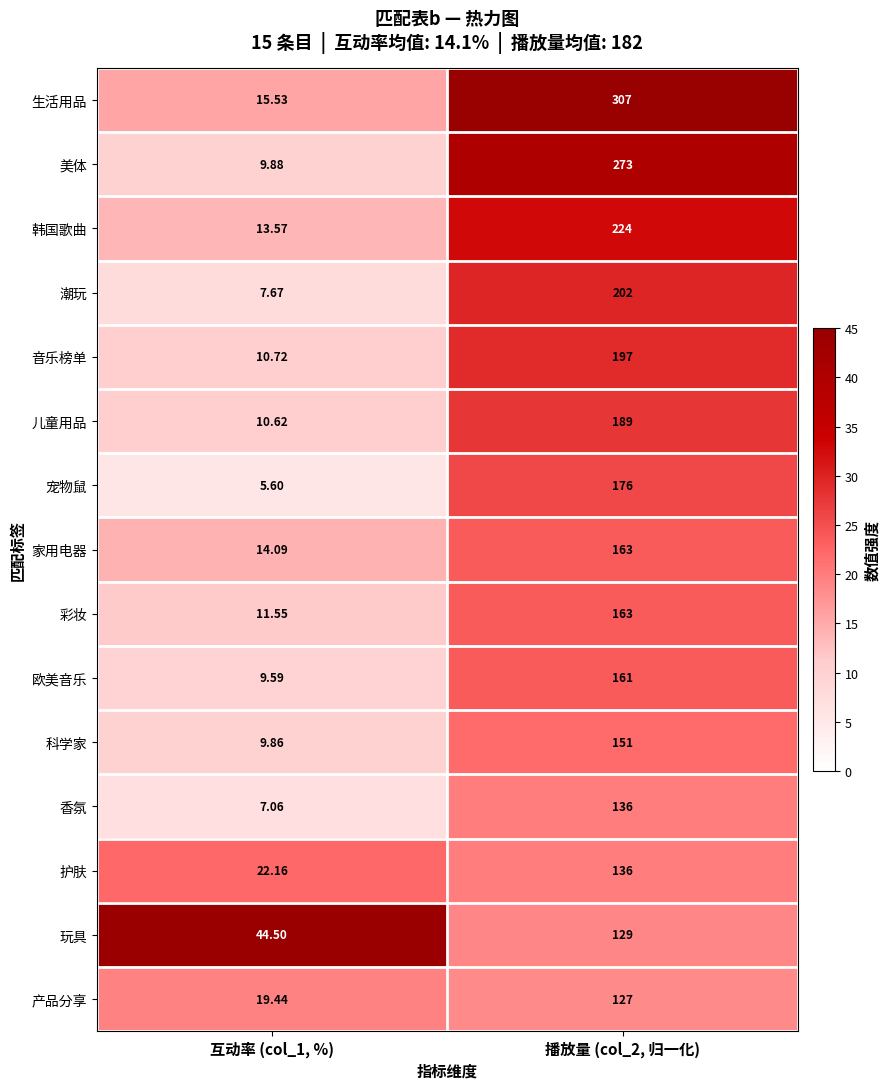

Which series has the largest total across all categories?

生活用品